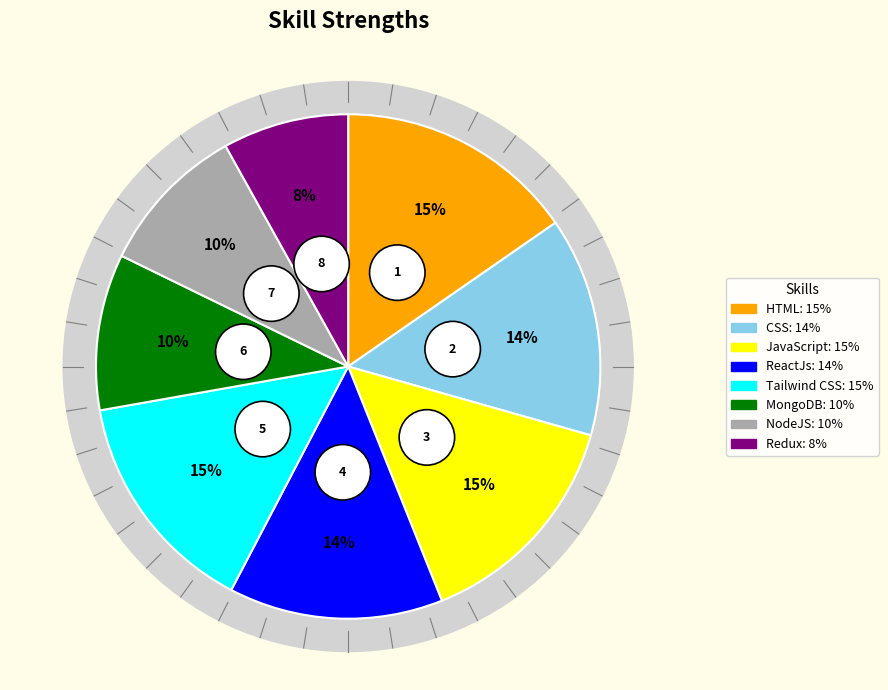

To the nearest percent, what is the difference between the largest and smallest slice percentages?

7%